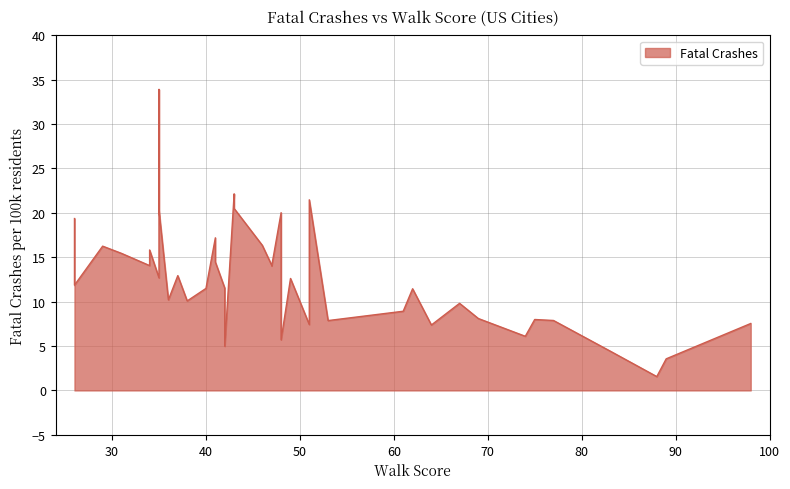

What is the ratio of the value at 35 to the value at 51?

0.6